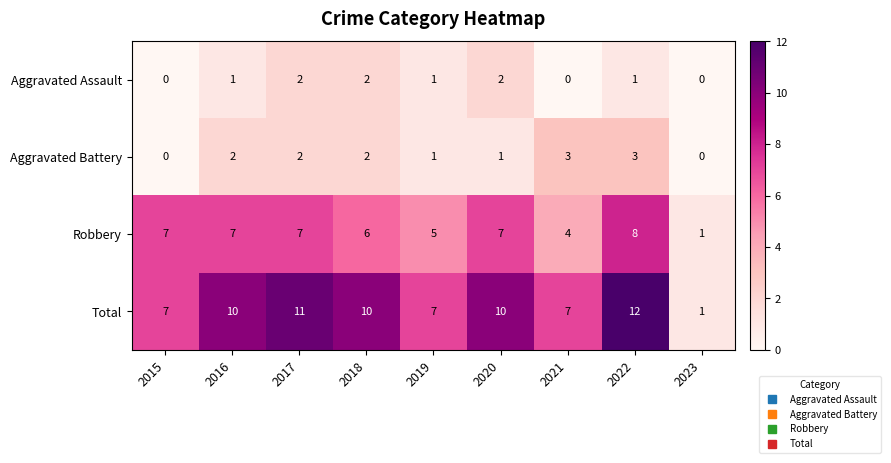

At which category is the sum across all series the highest?

2022